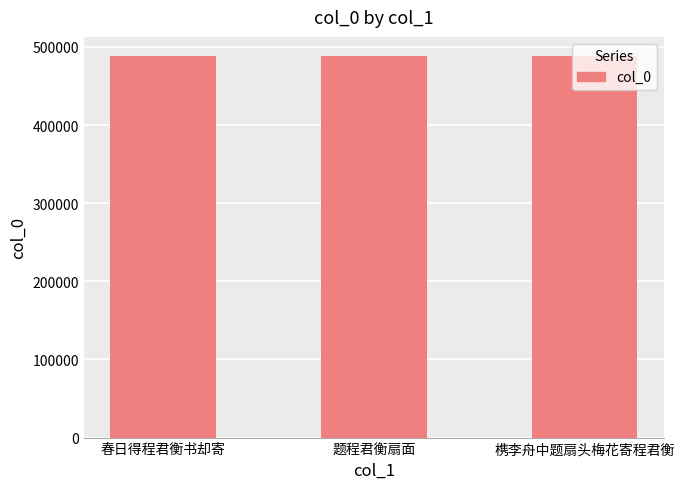

What is the ratio of the value at 春日得程君衡书却寄 to the value at 槜李舟中题扇头梅花寄程君衡?

1.0